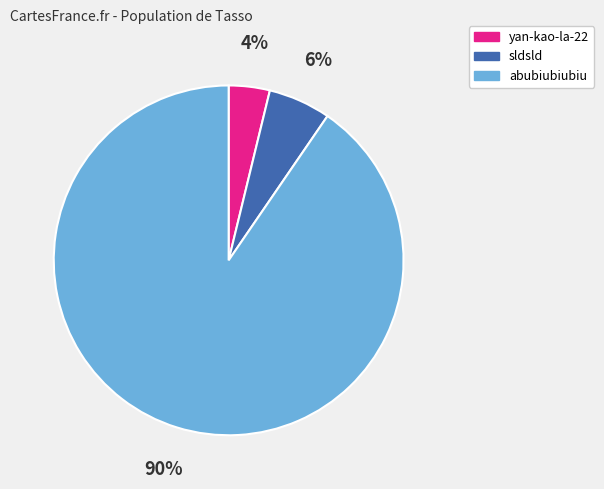

Count the number of slices in the pie.

3